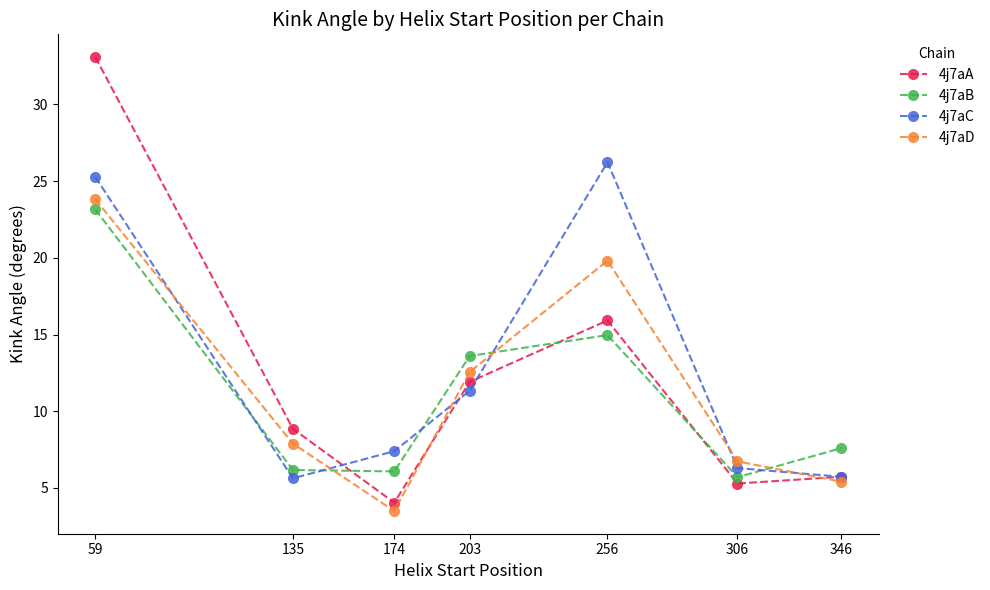

At which category is the sum across all series the highest?

59